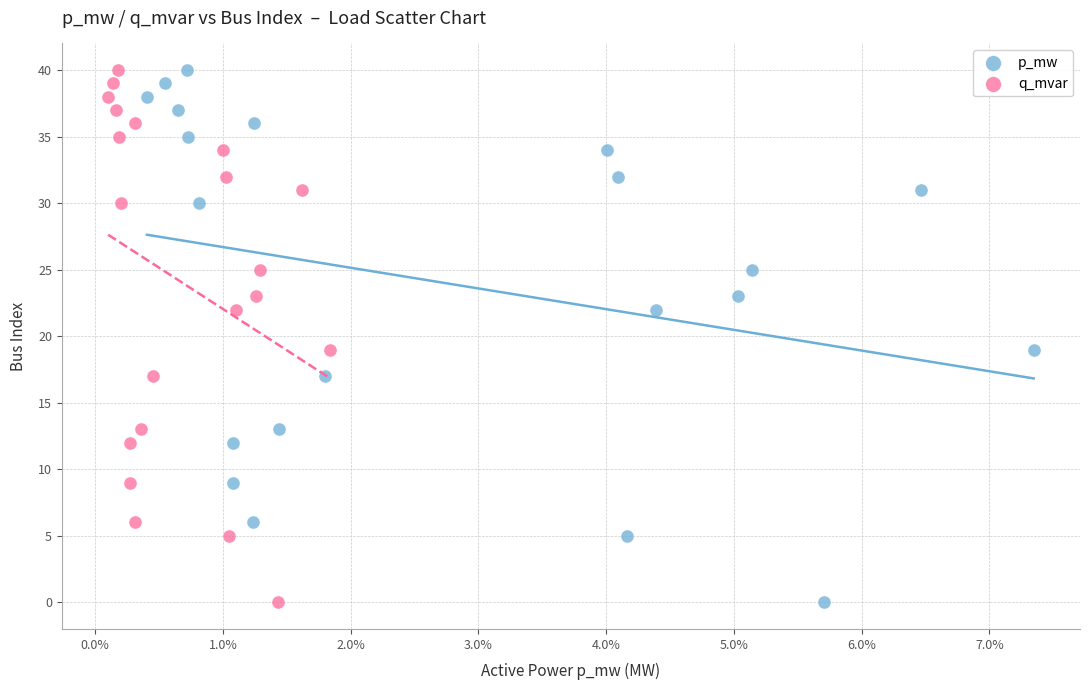

What are all the series names shown in the legend?

p_mw, q_mvar